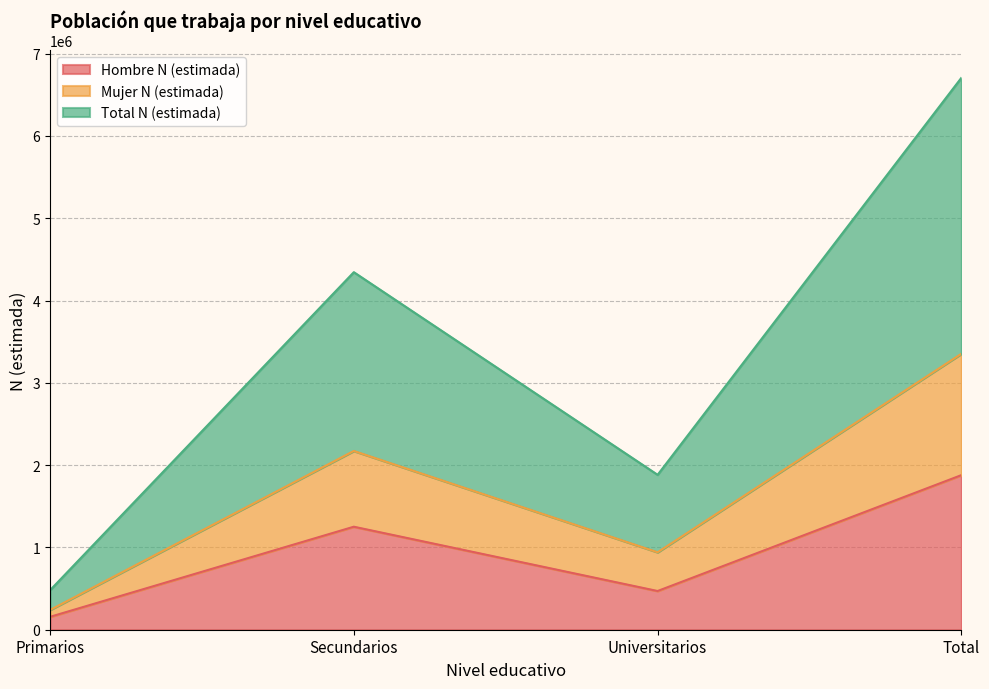

Which series has the largest range (max minus min)?

Total N (estimada)